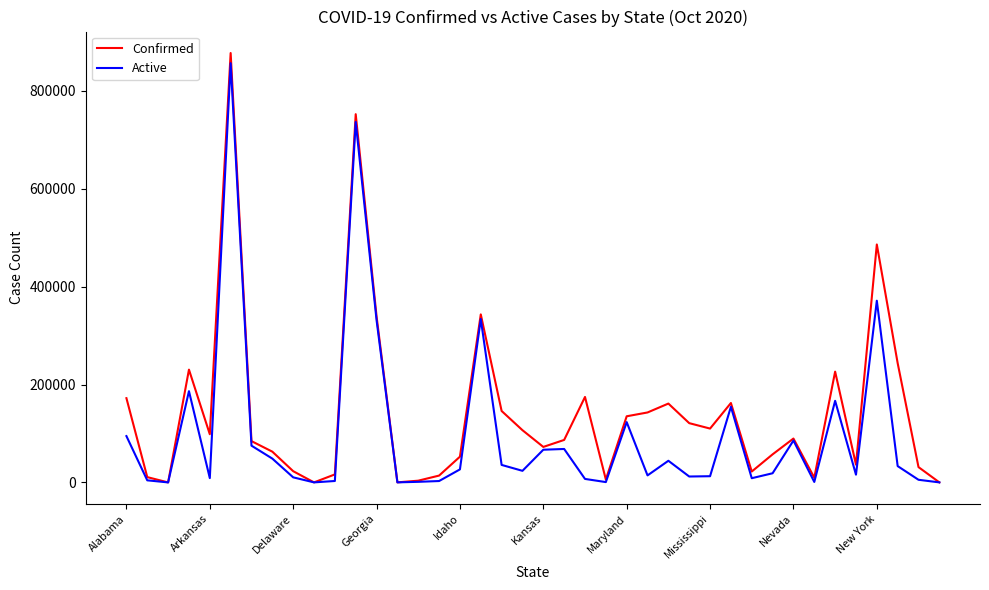

Which series has the widest spread of values?

Confirmed